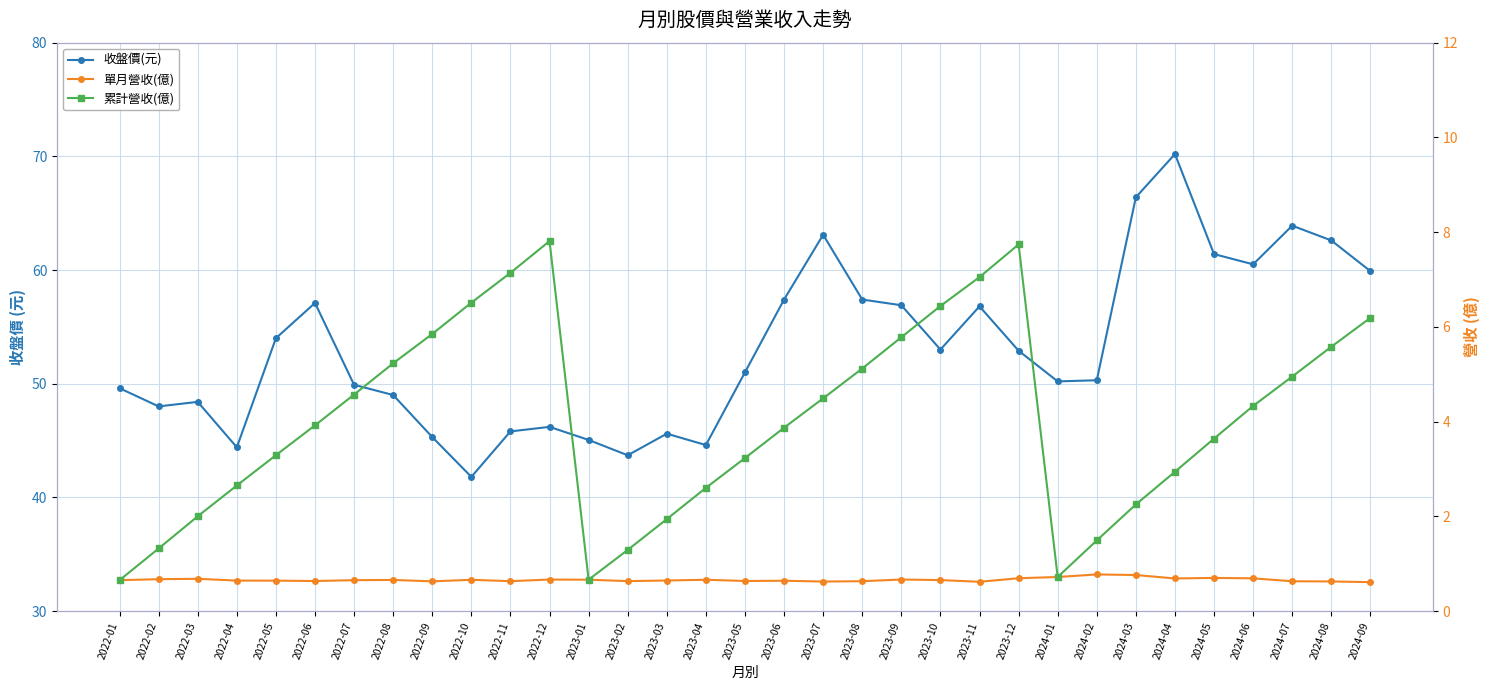

Reading left to right, list all the values displayed in this chart.

收盤價(元): 49.6	48.0	48.4	44.4	54.0	57.1	49.9	49.0	45.3	41.8	45.8	46.2	45.0	43.7	45.6	44.6	51.0	57.4	63.1	57.4	56.9	53.0	56.8	52.9	50.2	50.3	66.4	70.2	61.4	60.5	63.9	62.6	59.9
單月營收(億): 0.7	0.7	0.7	0.6	0.6	0.6	0.7	0.7	0.6	0.7	0.6	0.7	0.7	0.6	0.6	0.7	0.6	0.6	0.6	0.6	0.7	0.7	0.6	0.7	0.7	0.8	0.8	0.7	0.7	0.7	0.6	0.6	0.6
累計營收(億): 0.7	1.3	2.0	2.6	3.3	3.9	4.6	5.2	5.8	6.5	7.1	7.8	0.7	1.3	1.9	2.6	3.2	3.9	4.5	5.1	5.8	6.4	7.0	7.7	0.7	1.5	2.2	2.9	3.6	4.3	5.0	5.6	6.2